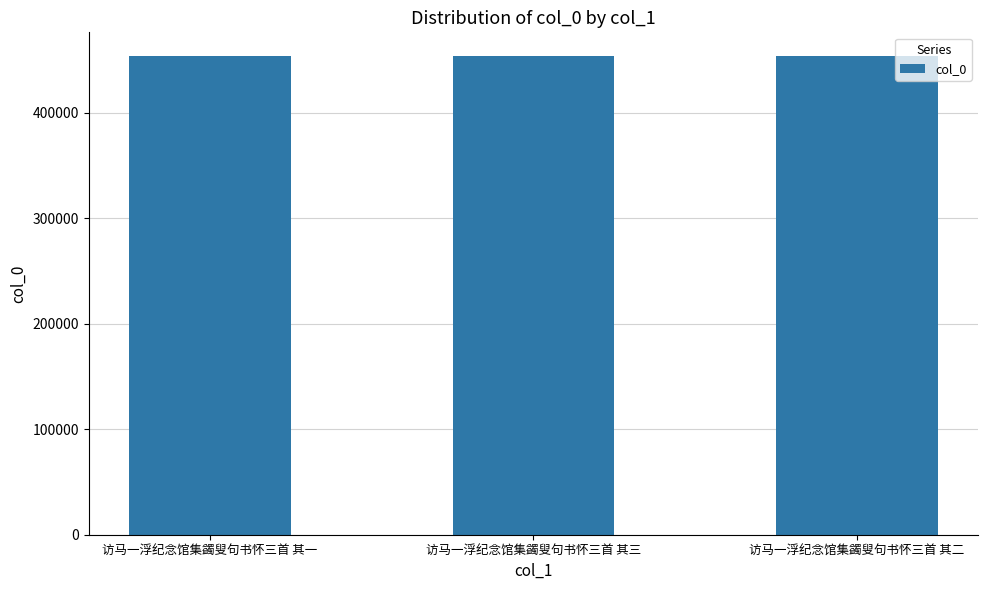

What is the value of the 3rd bar from the left?

453430